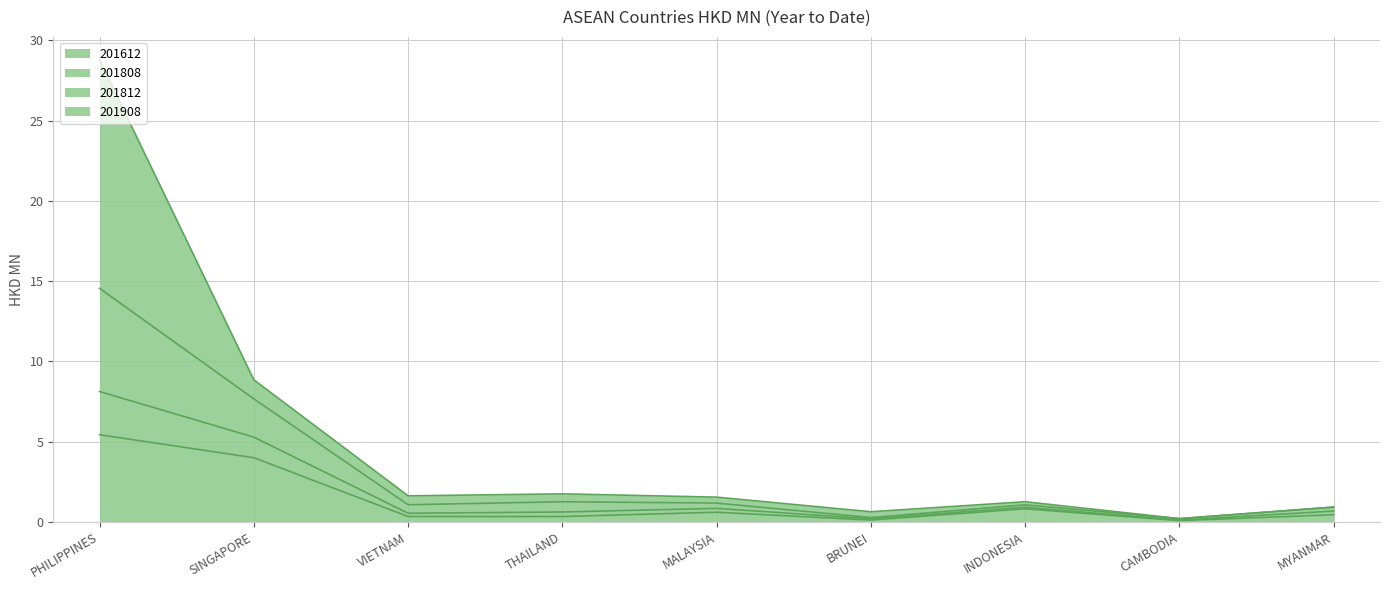

Does the chart have visible grid lines?

Yes